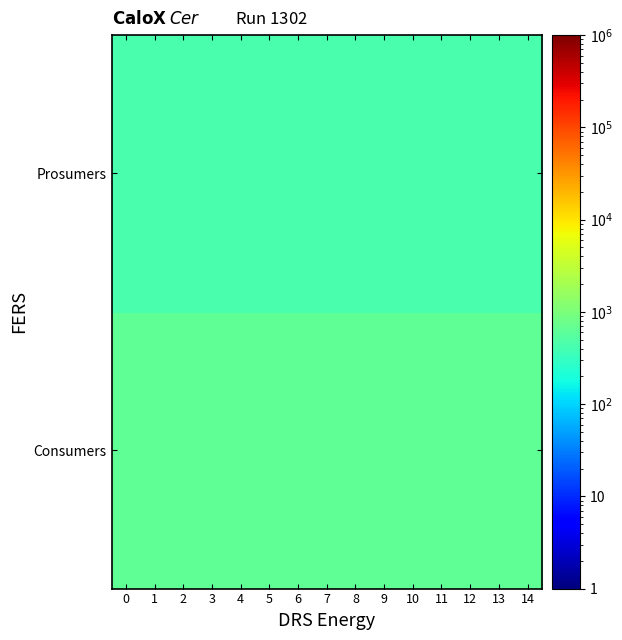

What is the spread (max minus min) of values at 0?

195